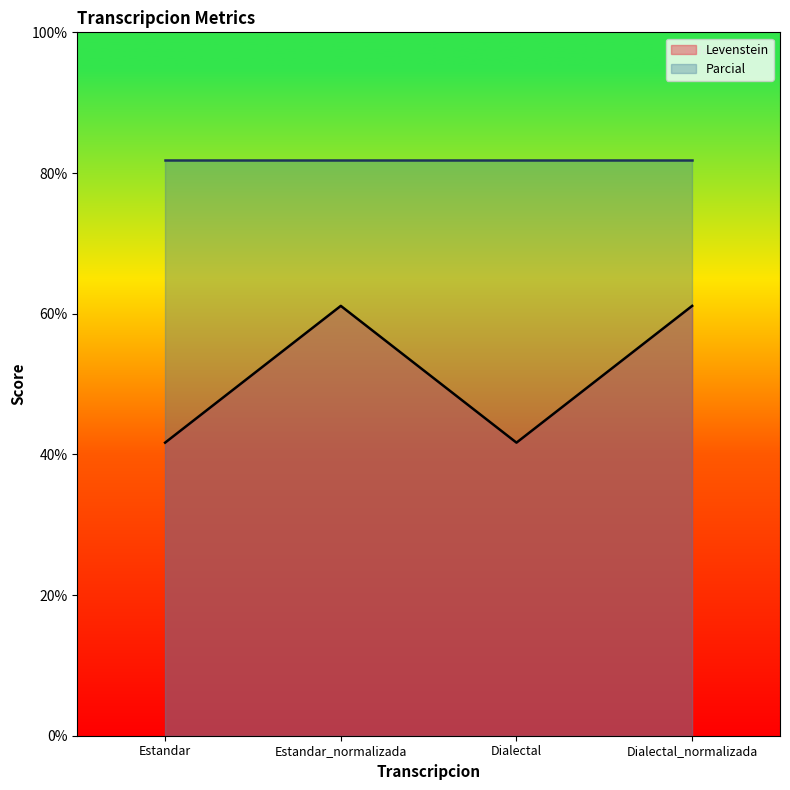

What is the change in value from Estandar to Estandar_normalizada?

+19.4